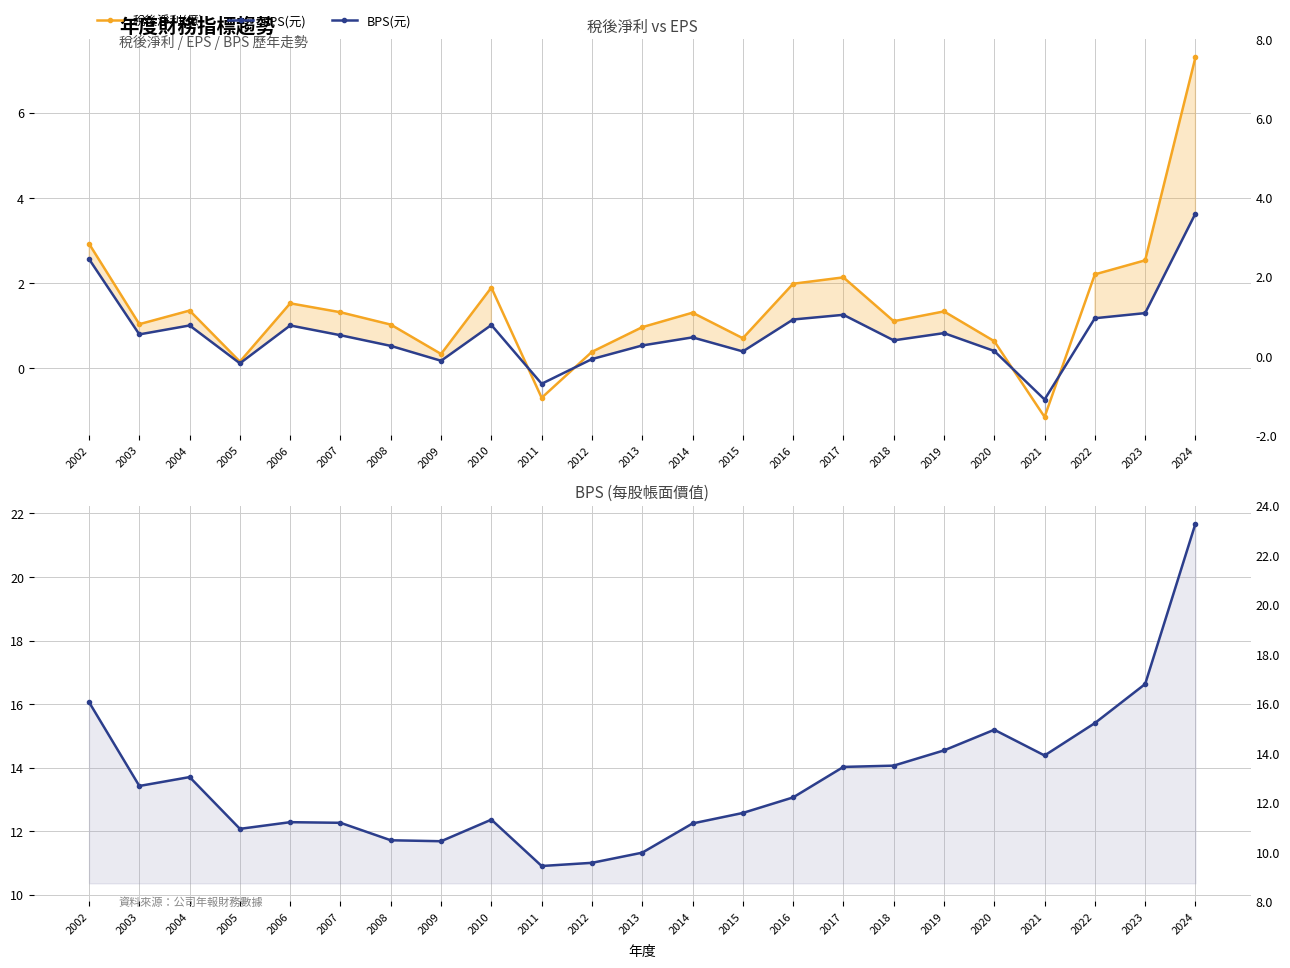

What is the value of the 稅後淨利(億) point at the 14th from the left?

0.7